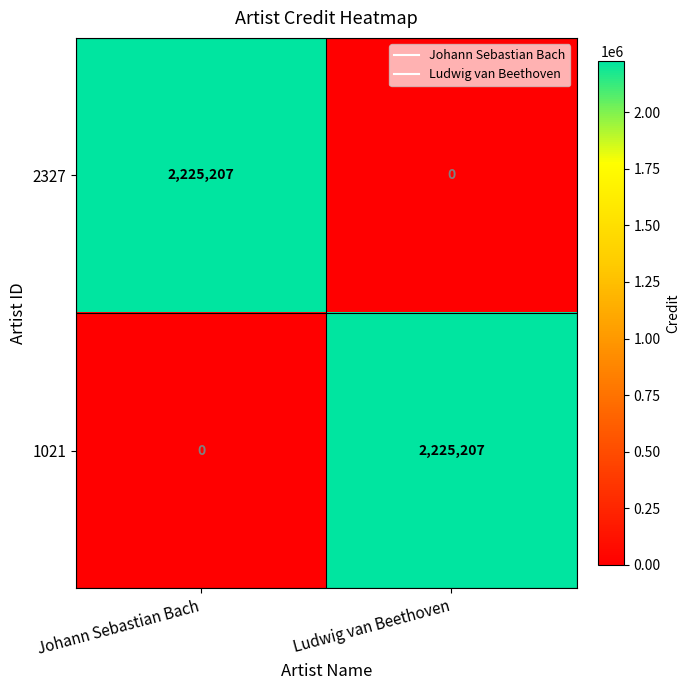

What is the approximate value of 1021 at Ludwig van Beethoven?

2225207